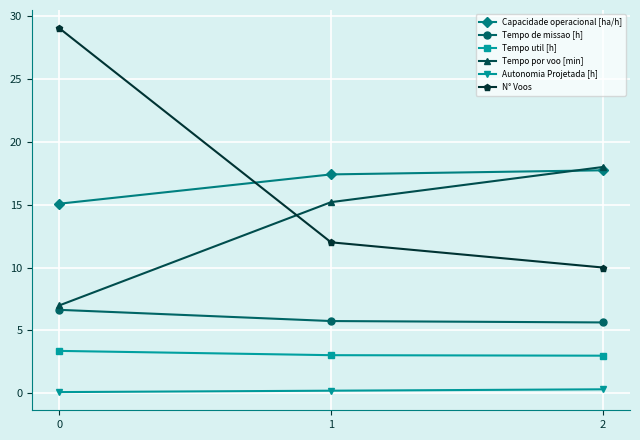

What is the average value of the Autonomia Projetada [h] series?

0.2